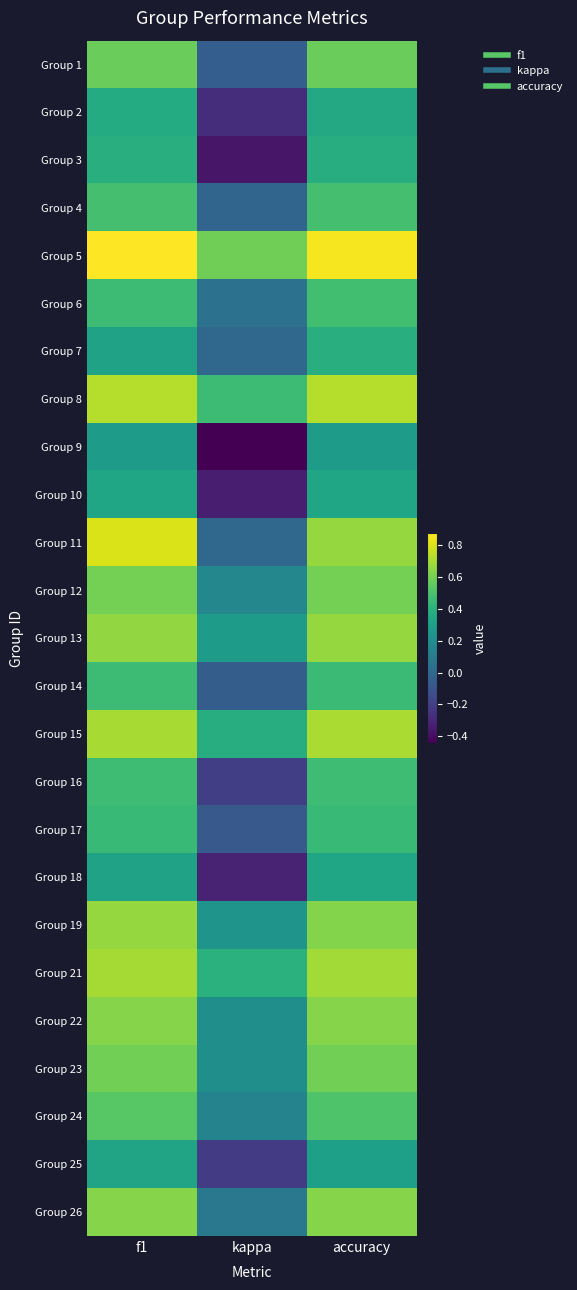

Count the number of data series in this chart.

25